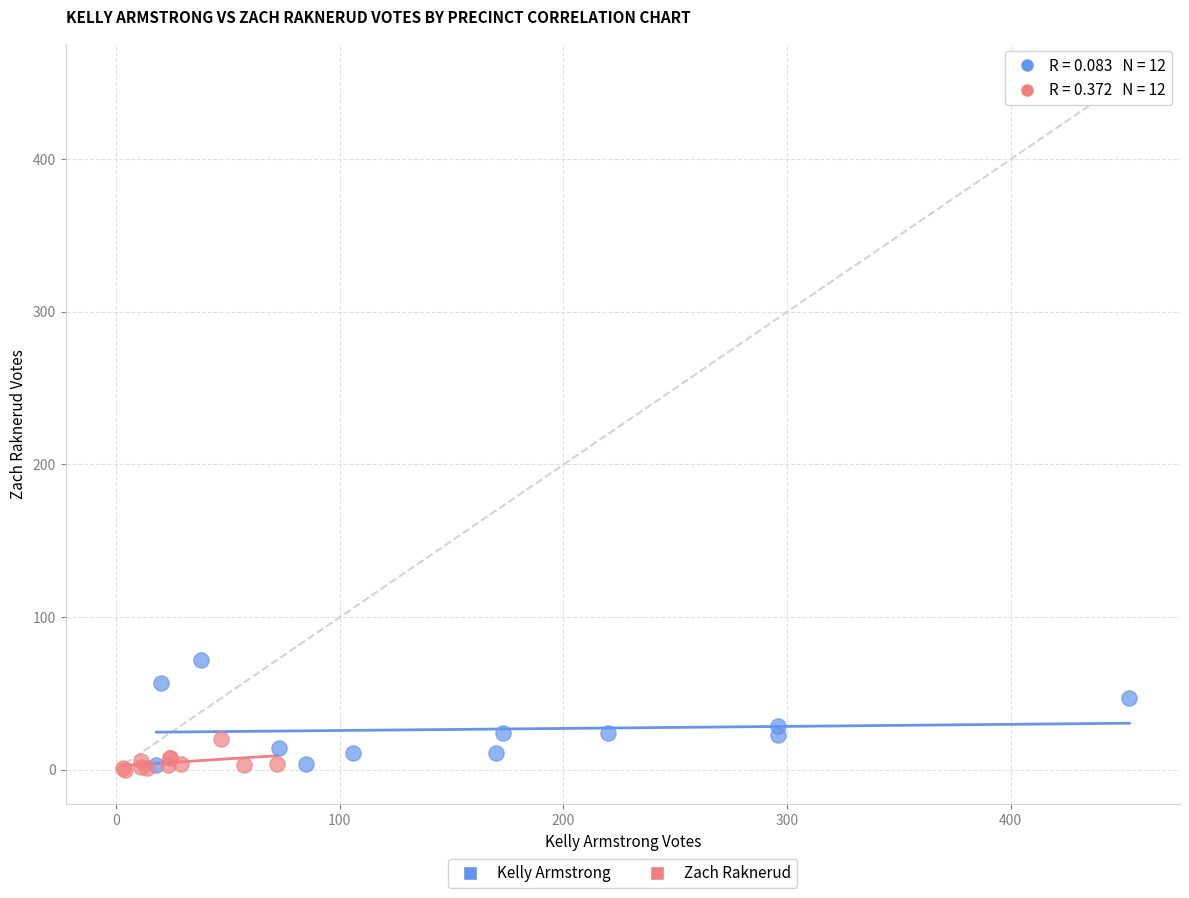

Which series reaches the maximum Y coordinate?

Kelly Armstrong